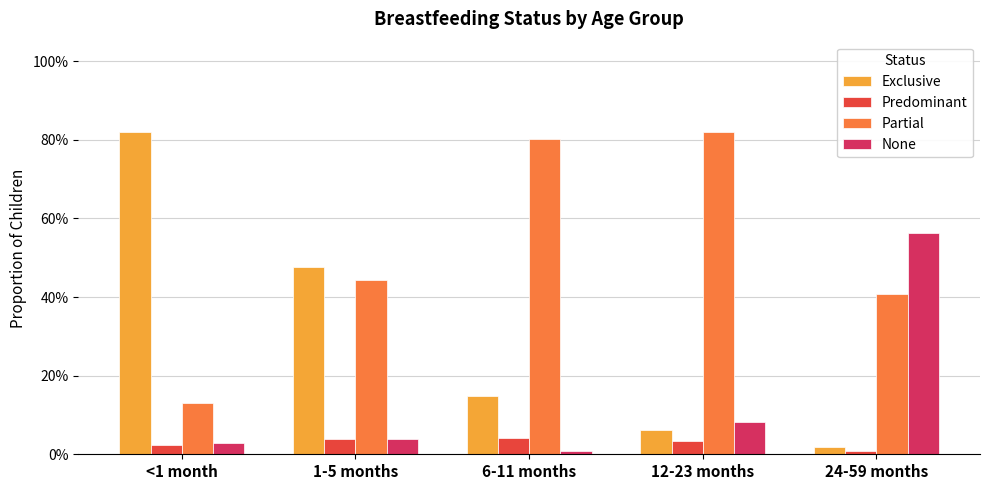

List the series in order of their peak value, lowest first.

Predominant, None, Exclusive, Partial